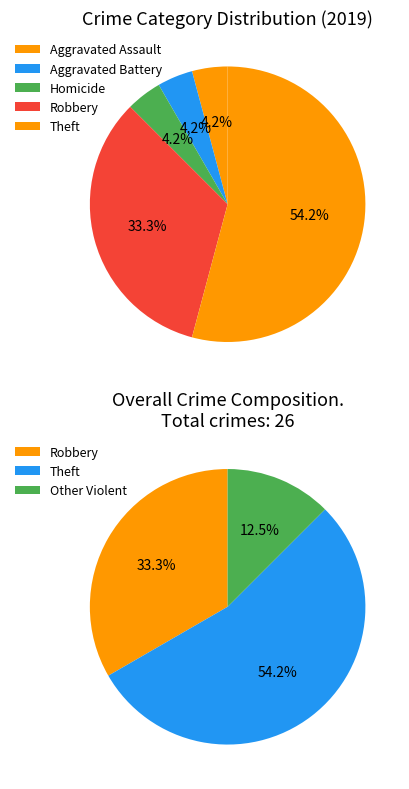

True or false: Theft accounts for 54% of the total.

True